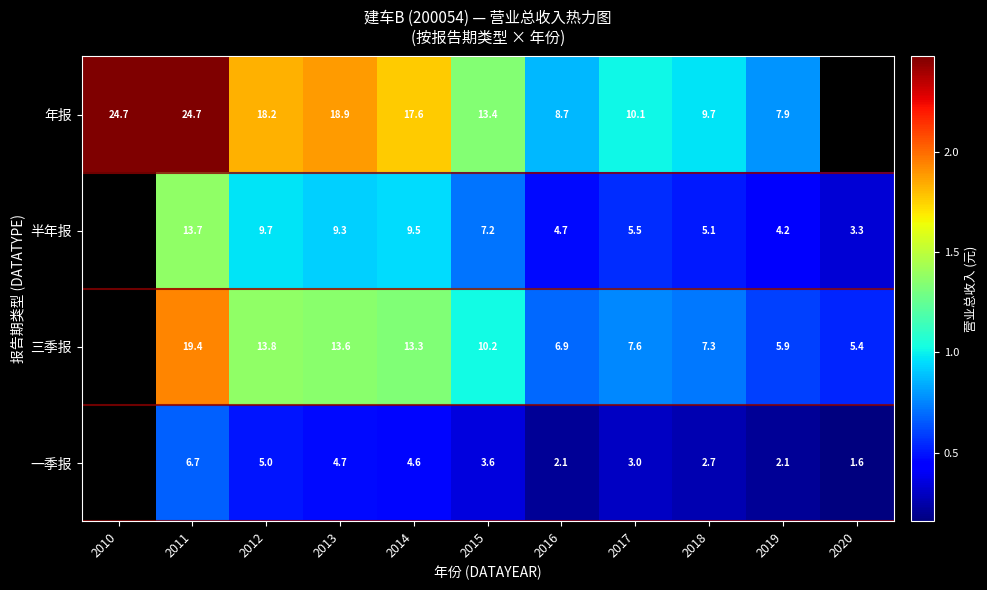

Between 2011 and 2012, which series saw the biggest shift?

年报